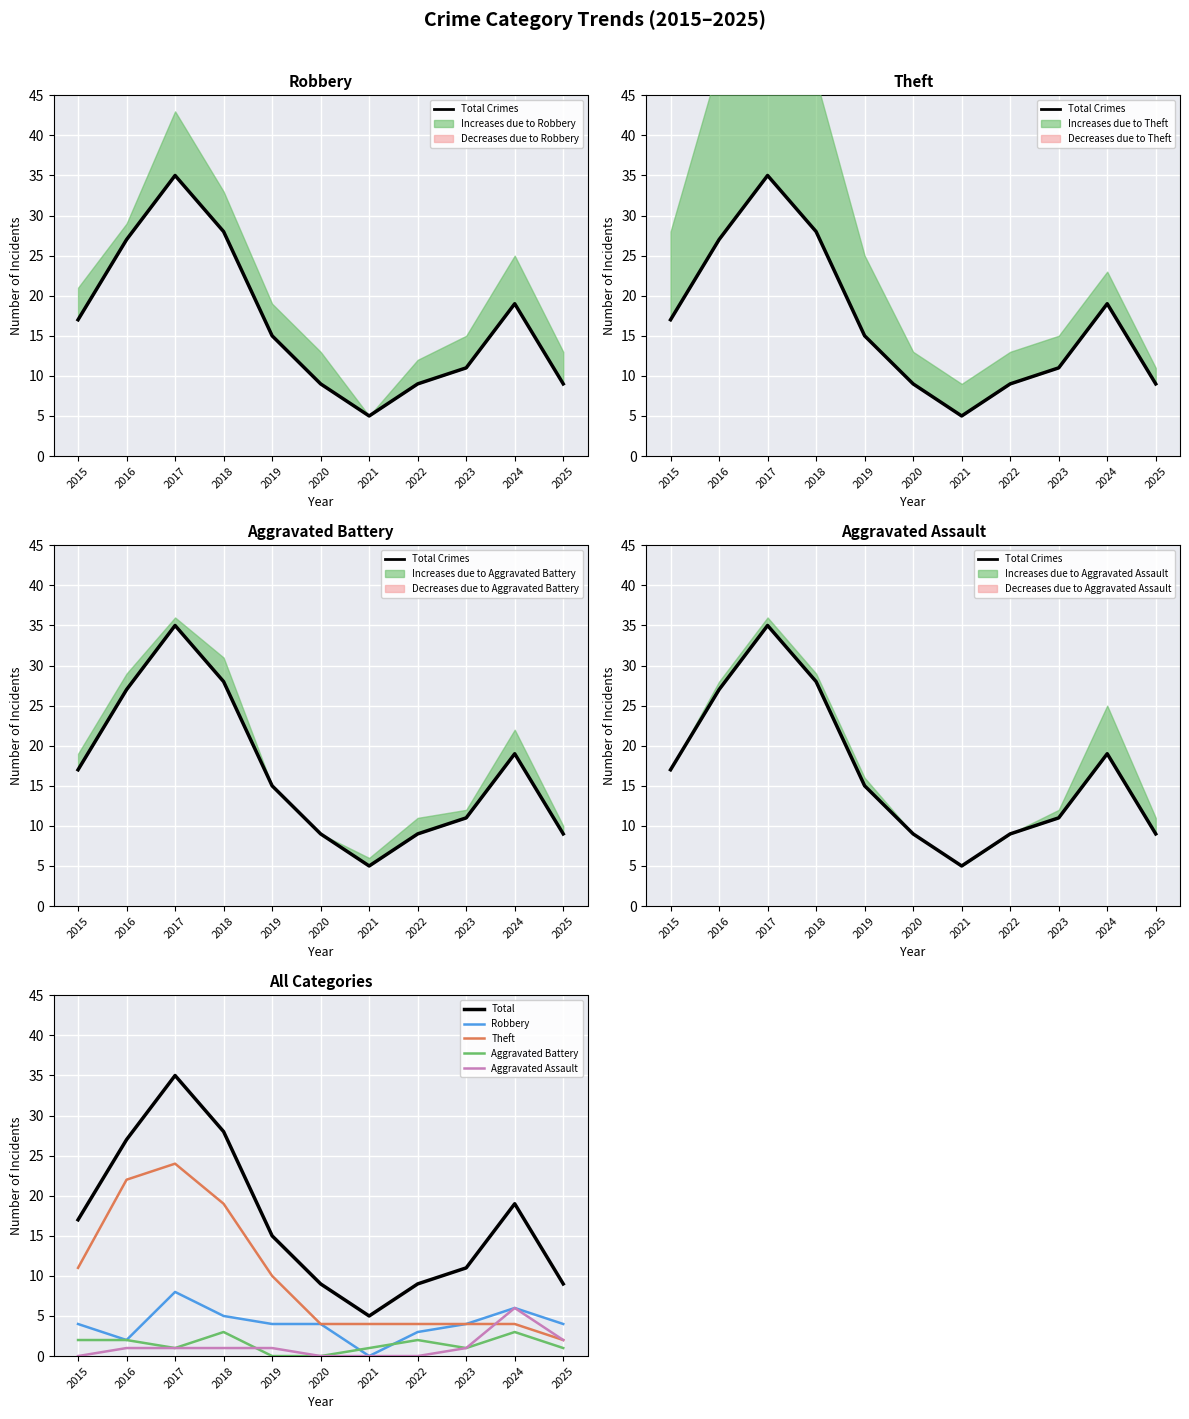

How many values in Aggravated Assault are above zero?

7